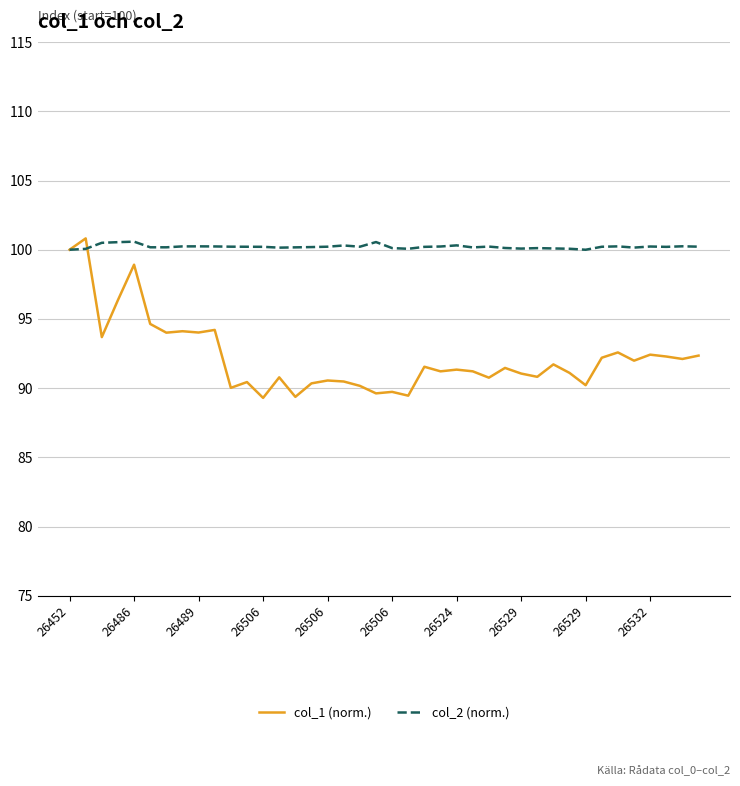

How many distinct data groups are displayed?

2